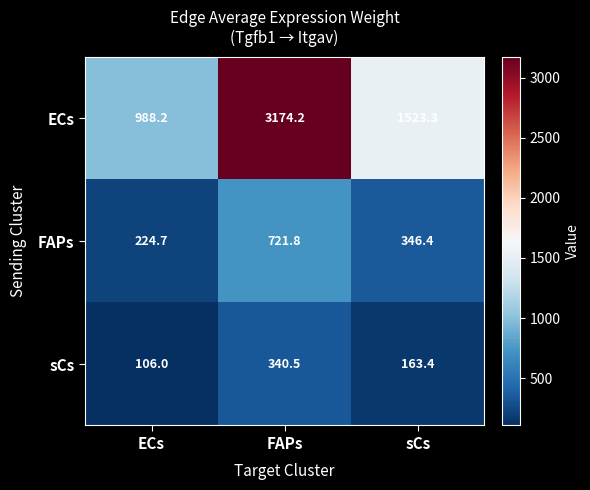

What is the difference between the maximum and minimum values in the FAPs series?

497.1